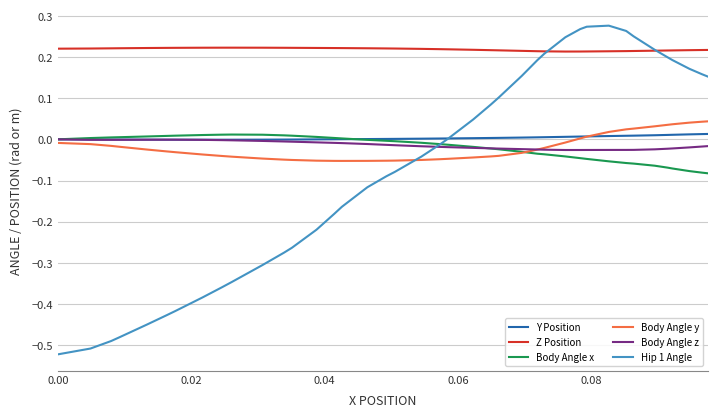

Which series has the largest range (max minus min)?

Hip 1 Angle